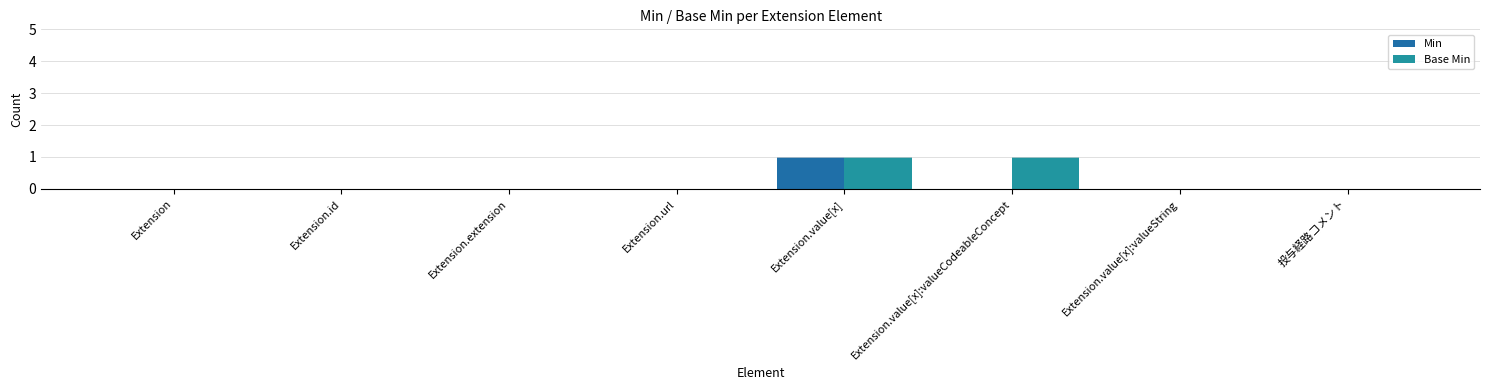

Reading left to right, list all the values displayed in this chart.

Min: Extension=0	Extension.id=0	Extension.extension=0	Extension.url=0	Extension.value[x]=1	Extension.value[x]:valueCodeableConcept=0	Extension.value[x]:valueString=0	投与経路コメント=0
Base Min: Extension=0	Extension.id=0	Extension.extension=0	Extension.url=0	Extension.value[x]=1	Extension.value[x]:valueCodeableConcept=1	Extension.value[x]:valueString=0	投与経路コメント=0